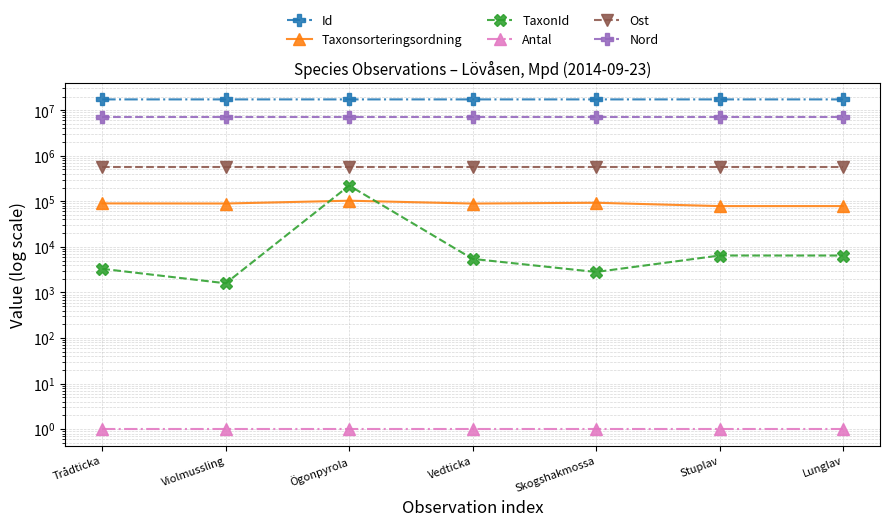

True or false: Nord and Id intersect in this chart.

False